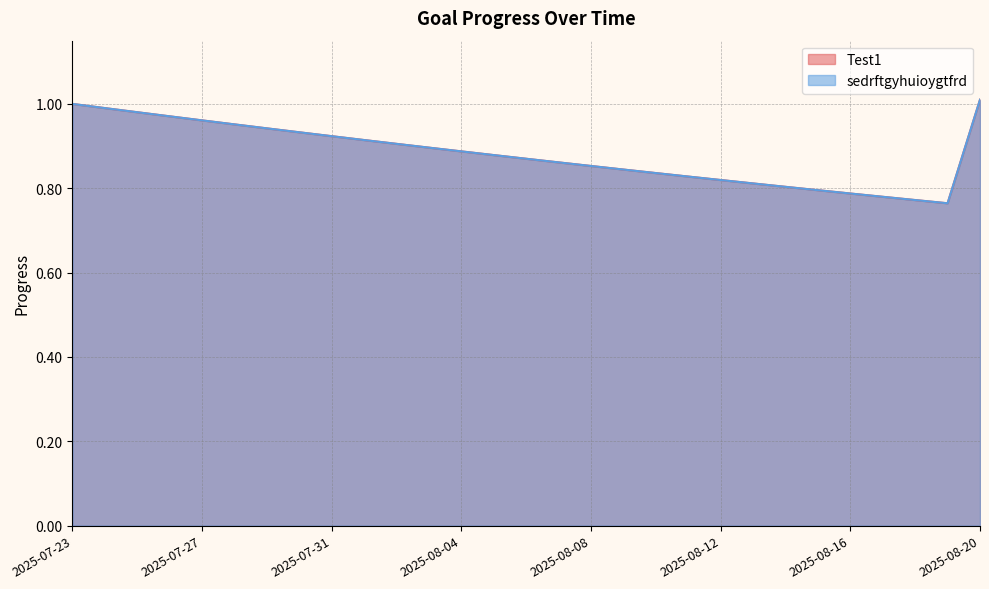

What is the sum of the Test1 values at 2025-07-23 and 2025-08-08?

1.9